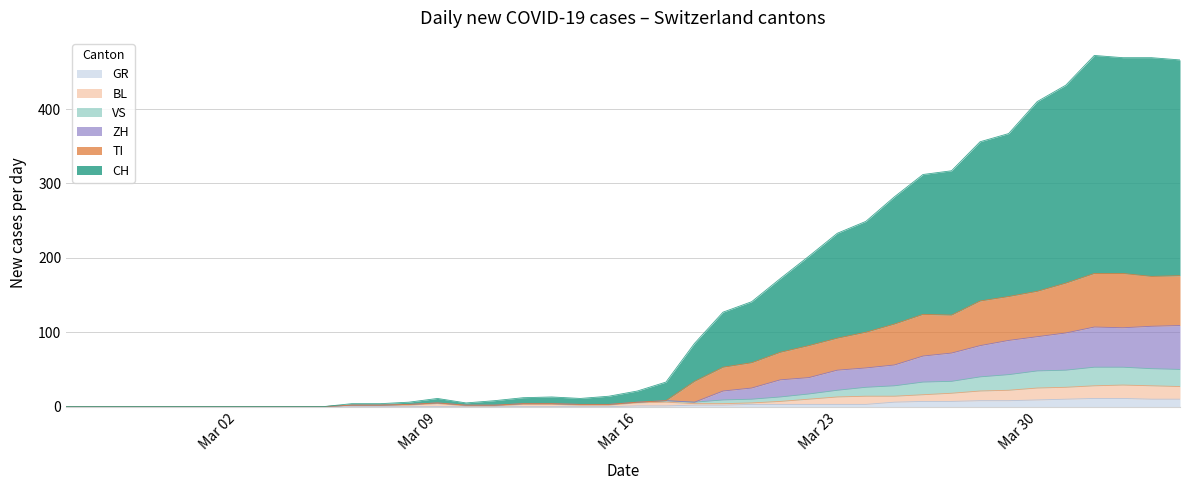

What is the maximum value for GR?

11